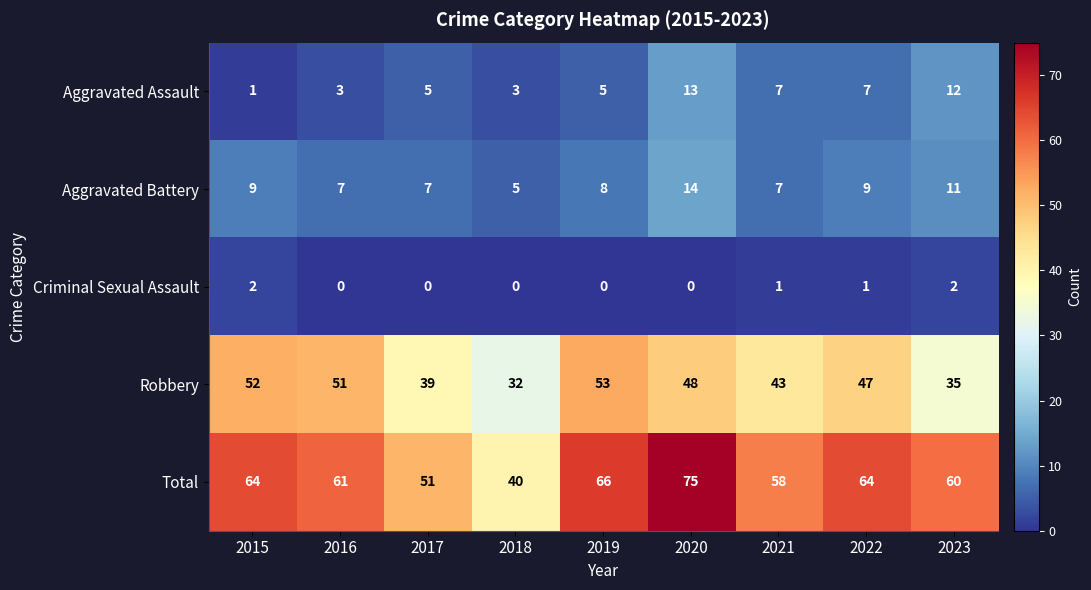

What is the sum of all Aggravated Assault values?

56